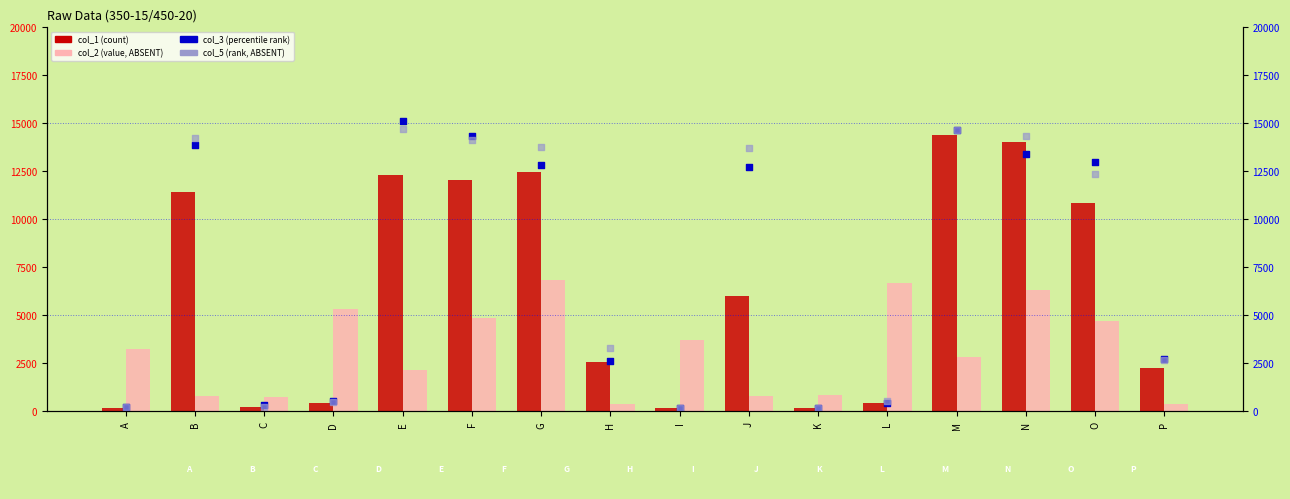

What is the total value across all series at O?

40877